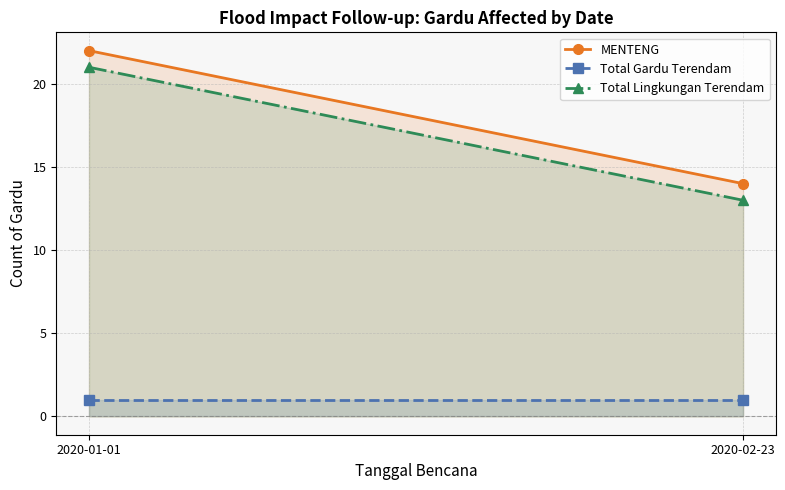

At which category is the sum across all series the highest?

2020-01-01